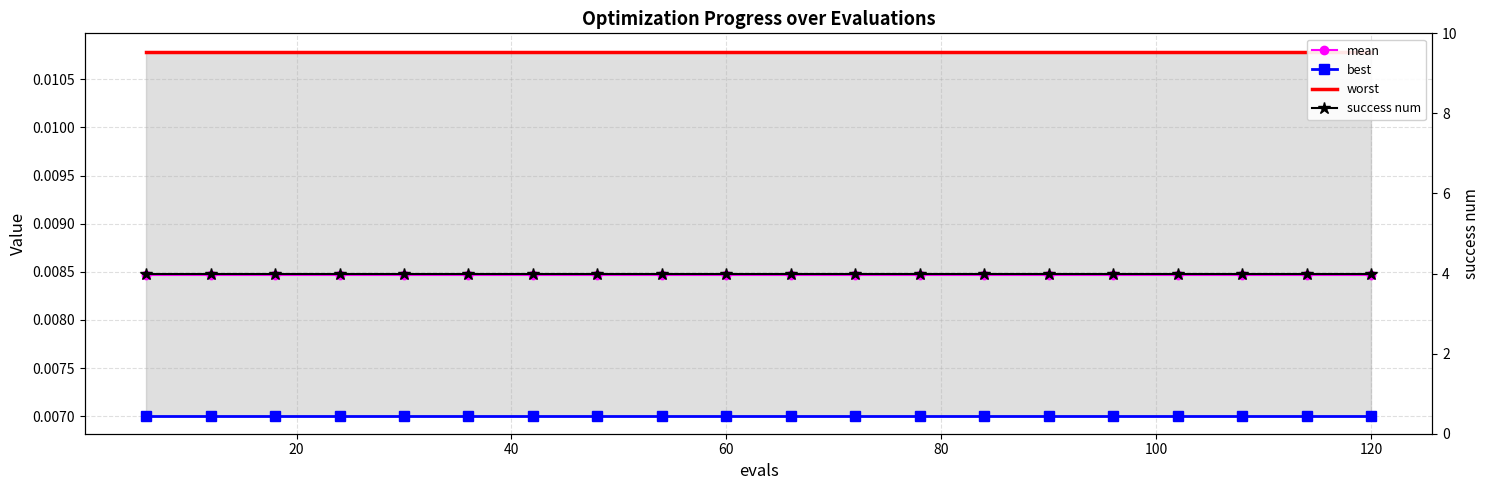

Rank the series by their maximum value, from lowest to highest.

best, mean, worst, success num